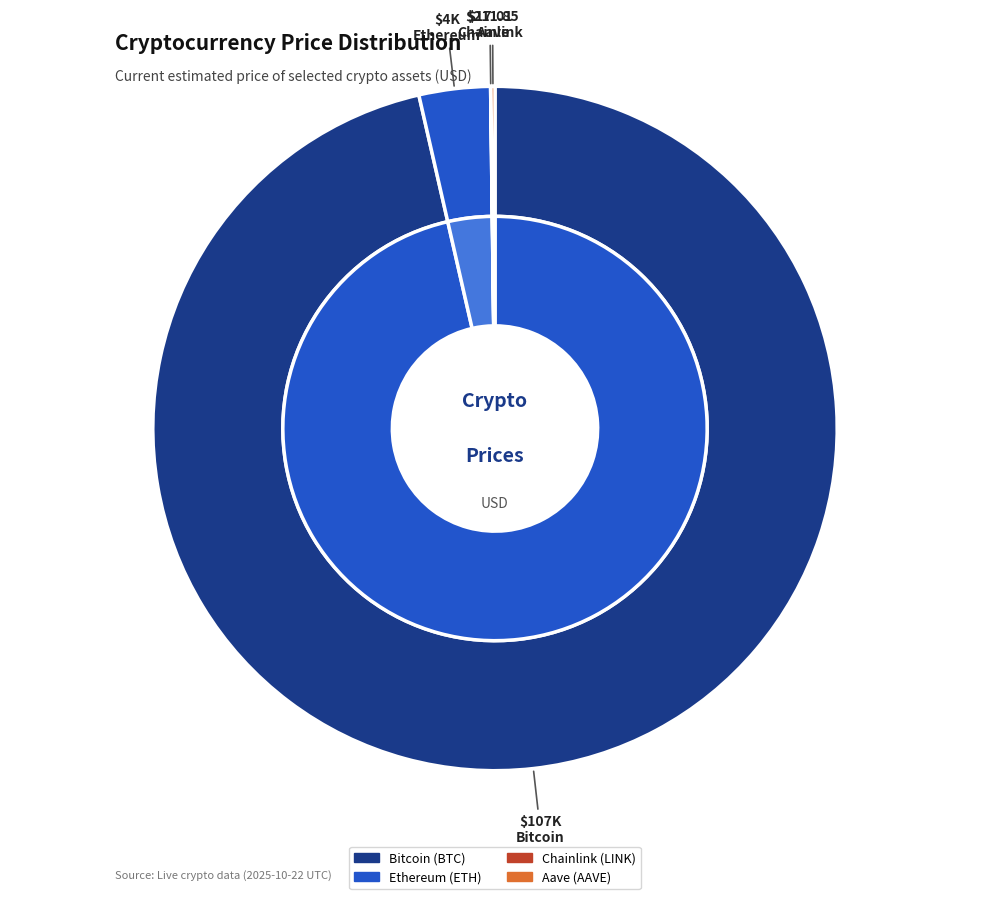

True or false: Aave accounts for 0% of the total.

True